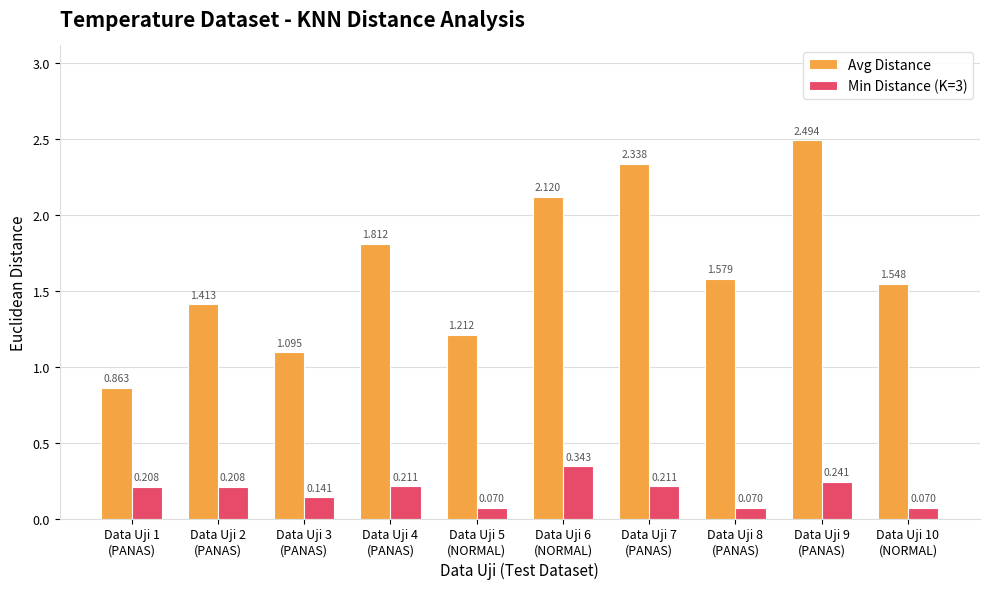

How many categories are shown in the chart?

10